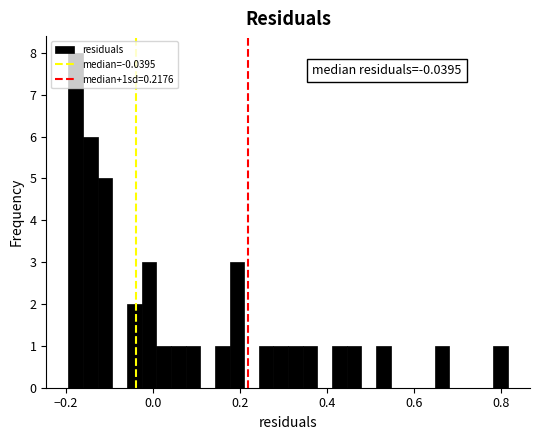

Around what value on the x-axis is the tallest bar? Give the approximate position of its centre, as read against the axis.

-0.18